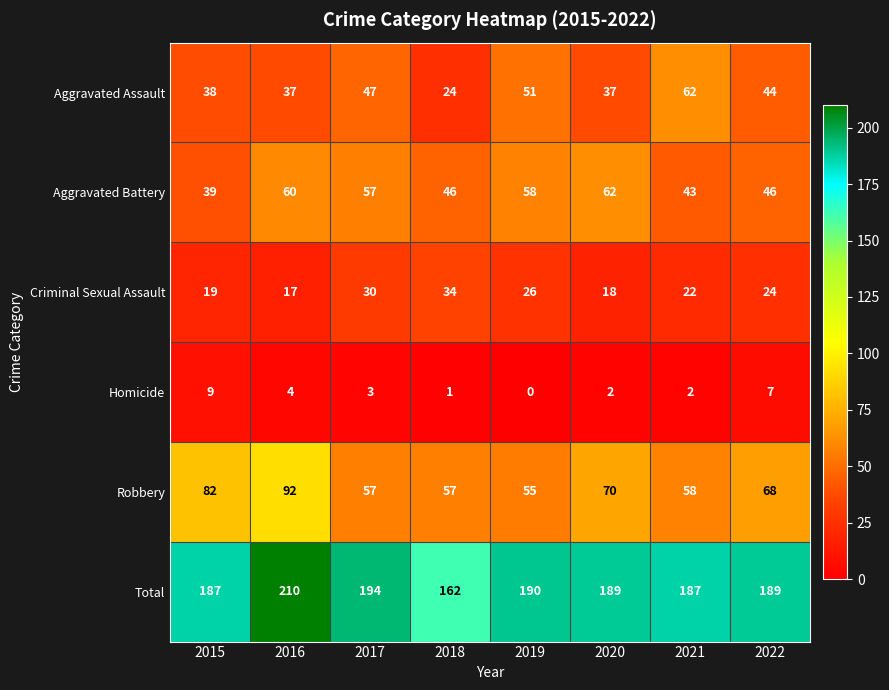

At which category does the chart reach its peak across all series?

2016